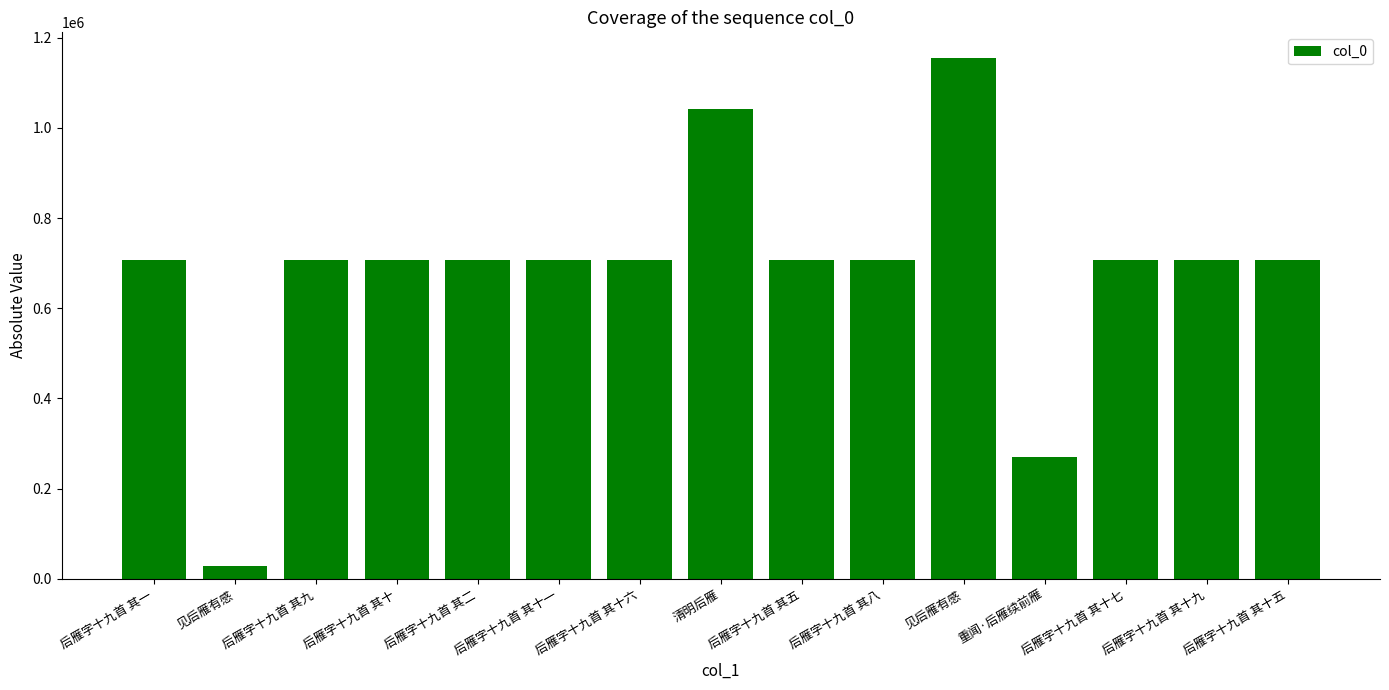

At which category does the chart reach its minimum across all series?

见后雁有感